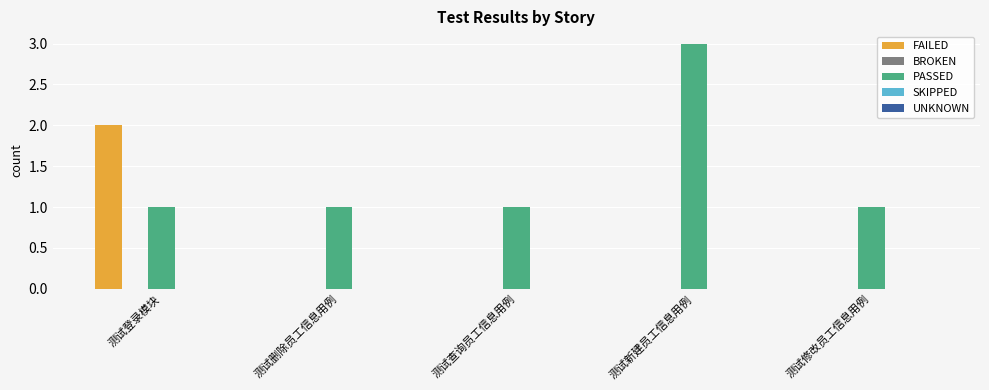

Which category has the highest value across all series?

测试新建员工信息用例